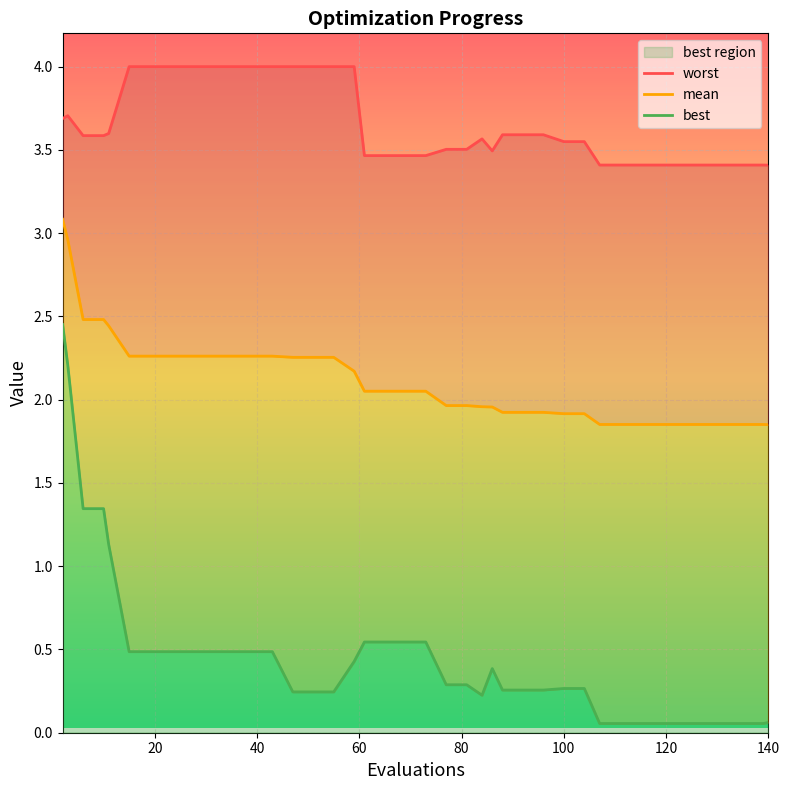

Rank the series by their maximum value, from lowest to highest.

best, mean, worst